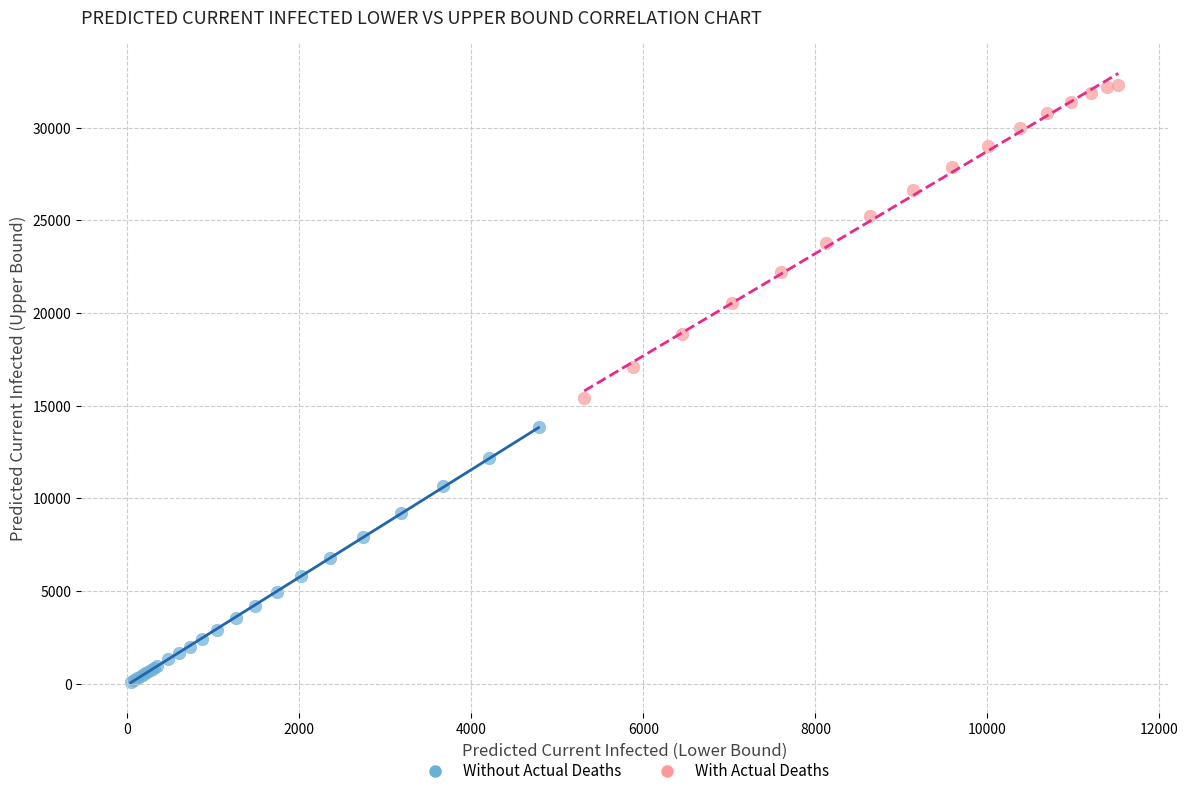

Which series has the largest Y range (max minus min)?

With Actual Deaths